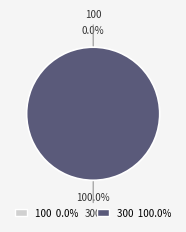

Which has a higher value, 300 or 100?

300